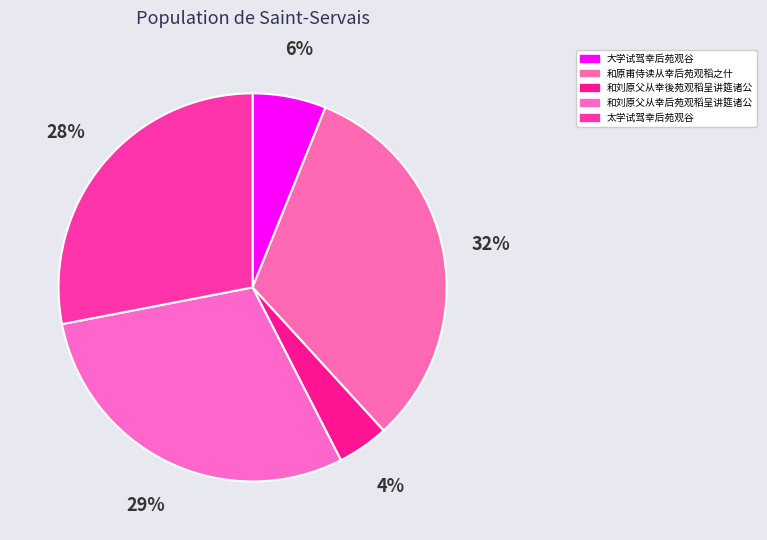

To the nearest percent, what is the average slice percentage?

20%